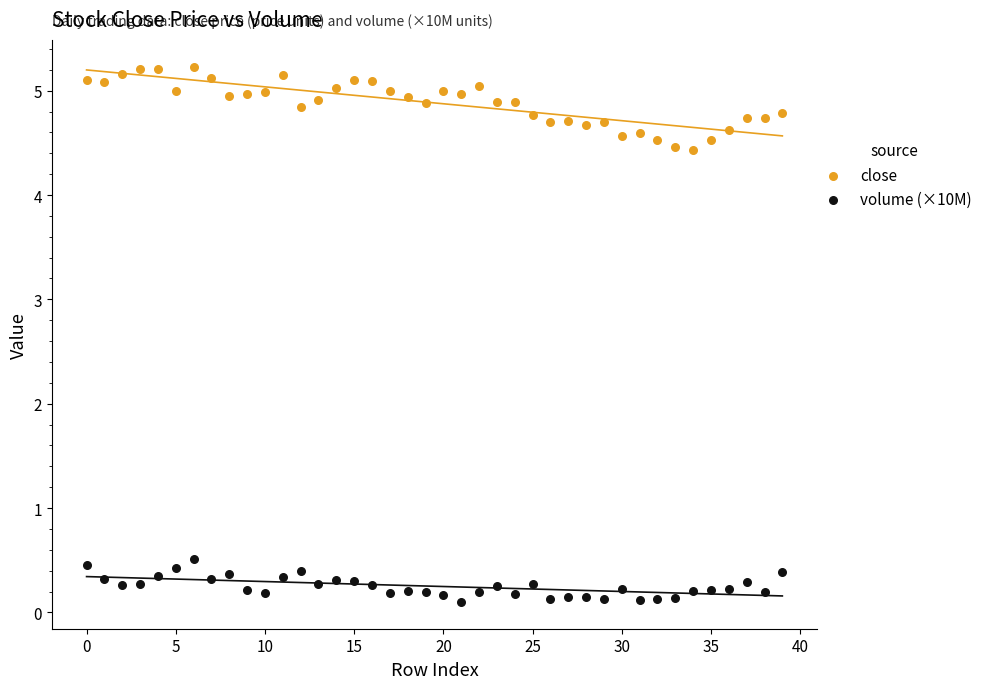

Which series has the widest spread of Y values?

close